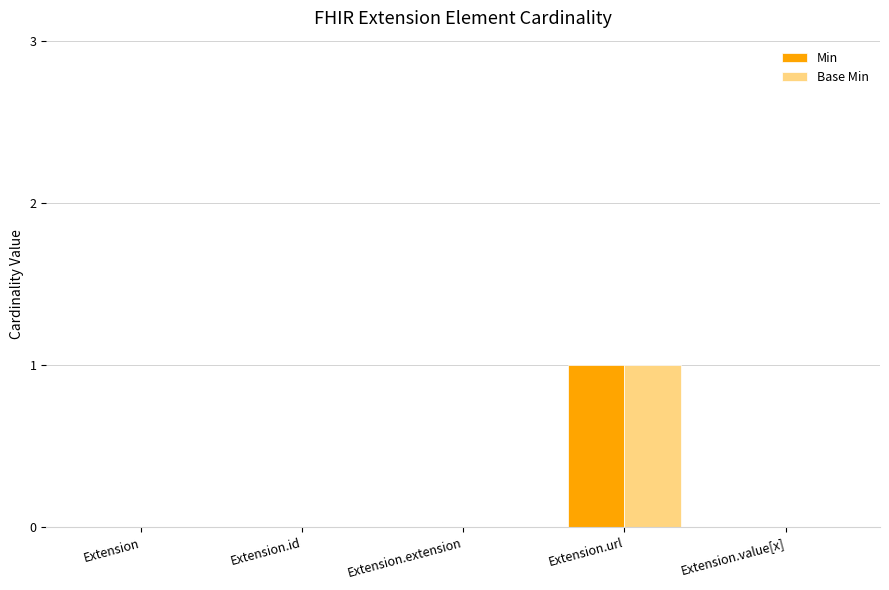

Reading left to right, transcribe all the data shown in this chart.

Min: 0	0	0	1	0
Base Min: 0	0	0	1	0